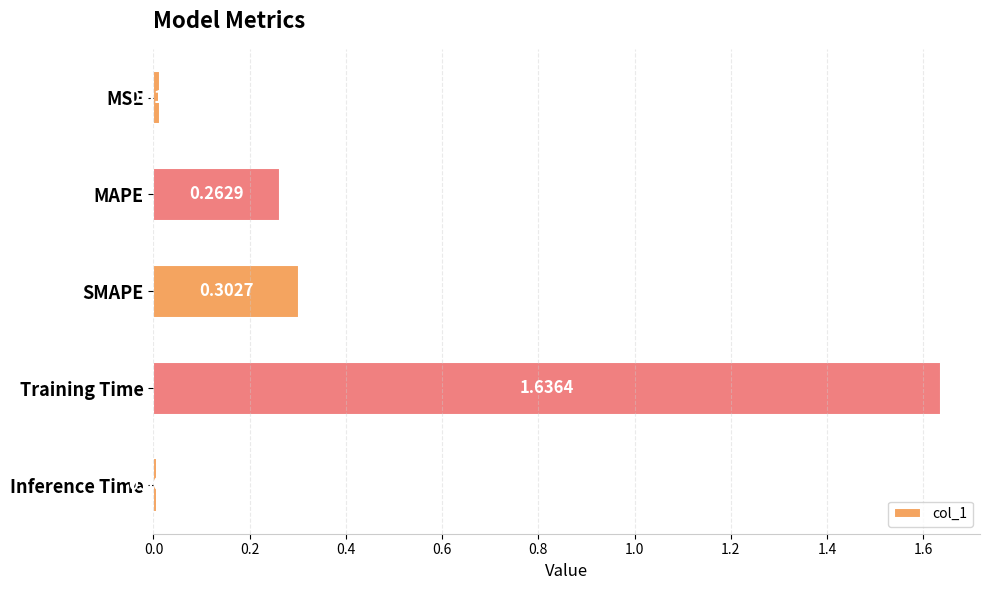

Which category has the lowest value across all series?

Inference Time